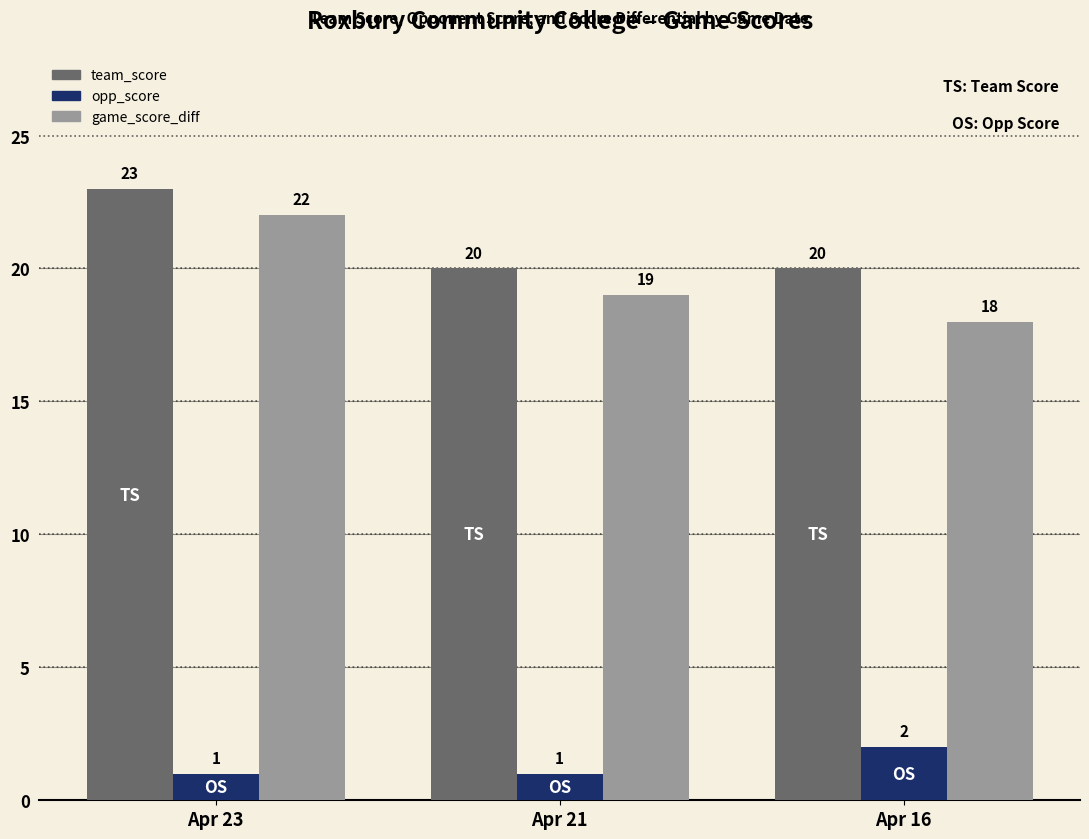

Which series has the widest spread of values?

game_score_diff